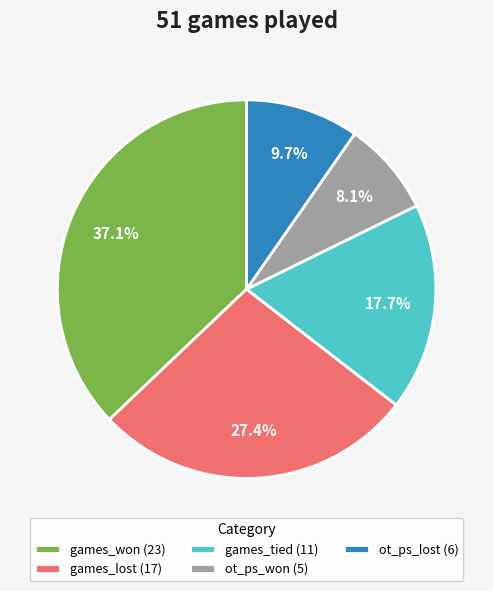

To the nearest percent, what is the difference between the largest and smallest slice percentages?

29%